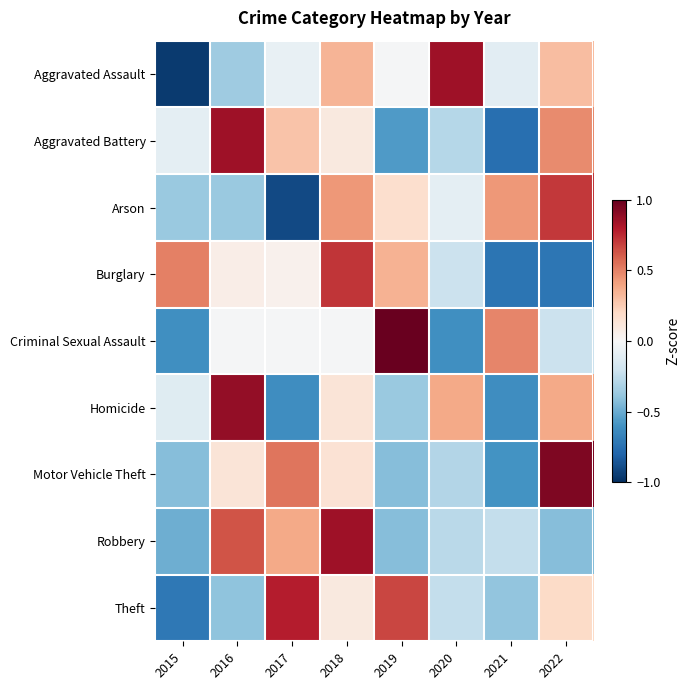

At 2020, list the series in order from largest to smallest.

Aggravated Assault, Homicide, Arson, Burglary, Theft, Robbery, Aggravated Battery, Motor Vehicle Theft, Criminal Sexual Assault